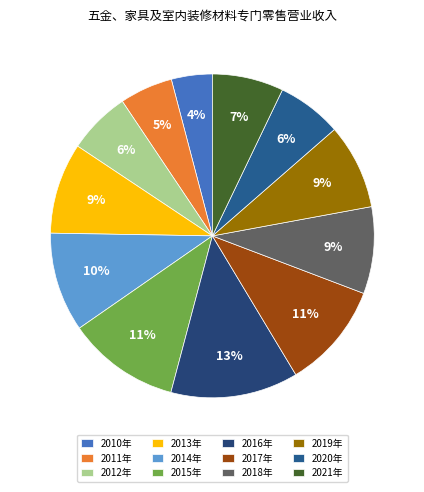

To the nearest percent, what is the difference between the largest and smallest slice percentages?

9%